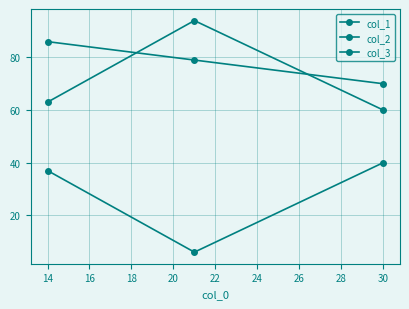

Rank the series by their maximum value, from lowest to highest.

col_3, col_1, col_2